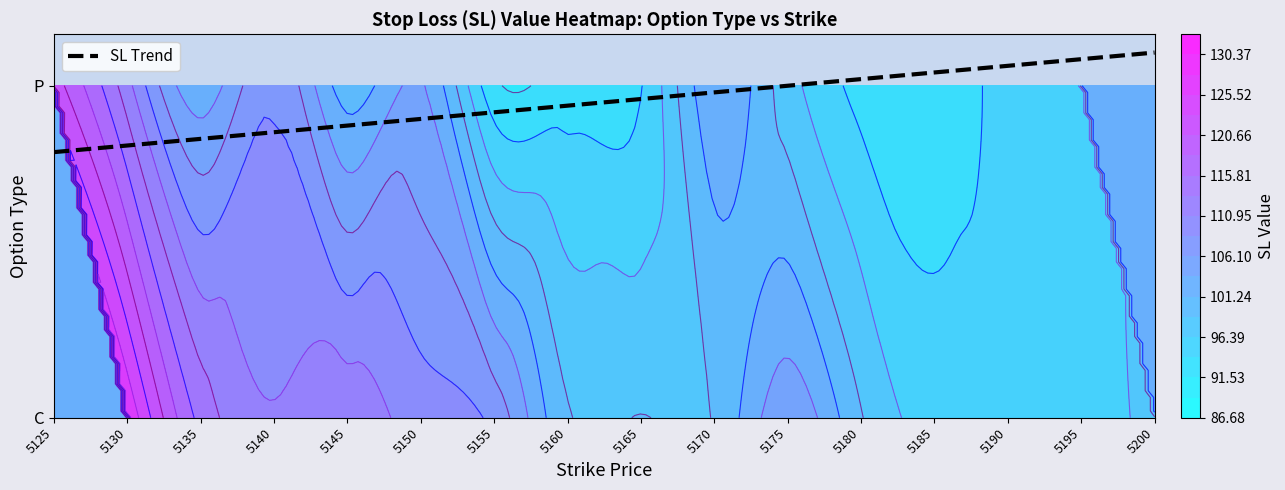

The P series shows 92.9 at 5160. True or false?

True